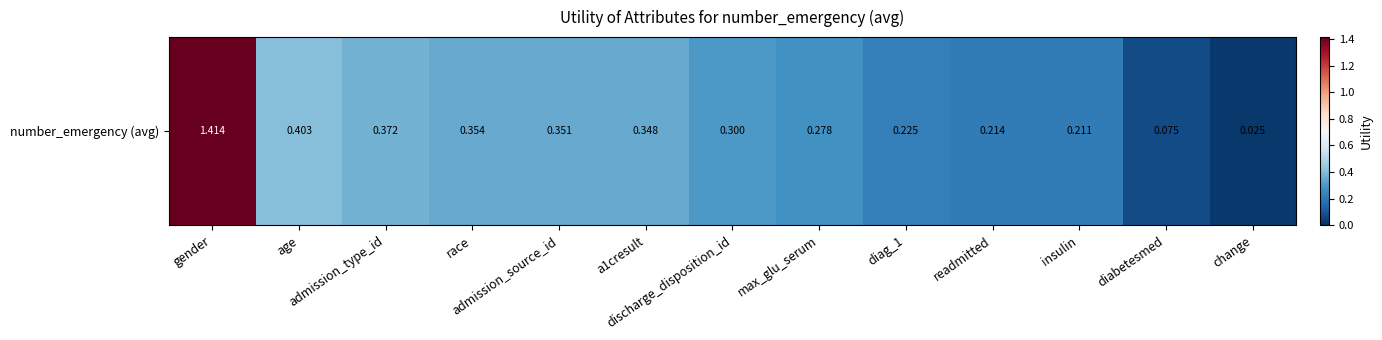

Rank the categories by value from lowest to highest.

change, diabetesmed, insulin, readmitted, diag_1, max_glu_serum, discharge_disposition_id, a1cresult, admission_source_id, race, admission_type_id, age, gender